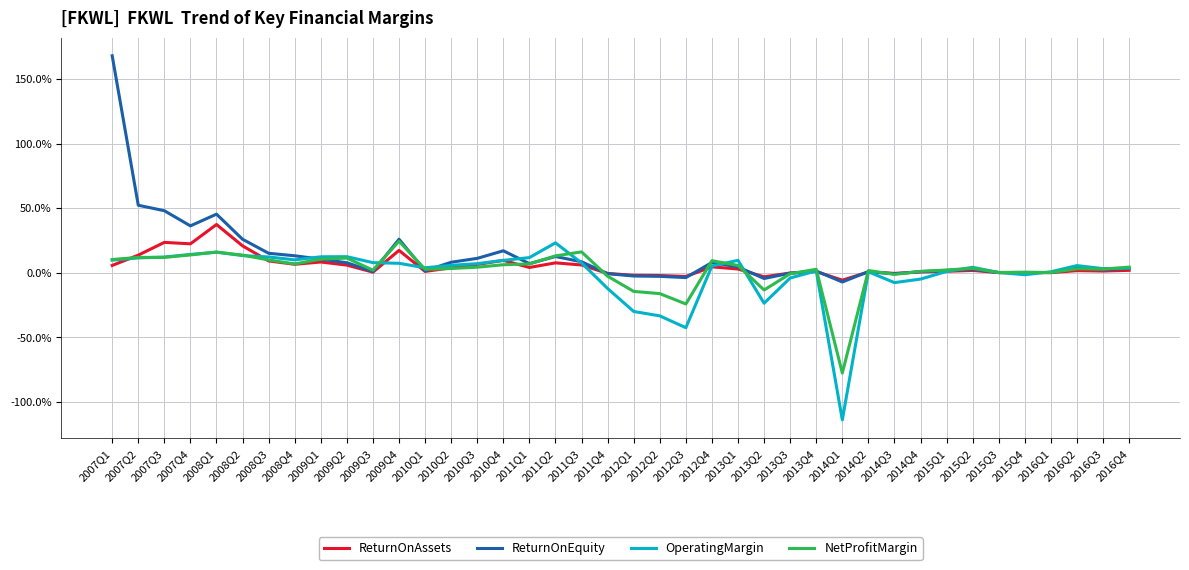

What is the difference between the highest and lowest values at 2011Q4?

0.1